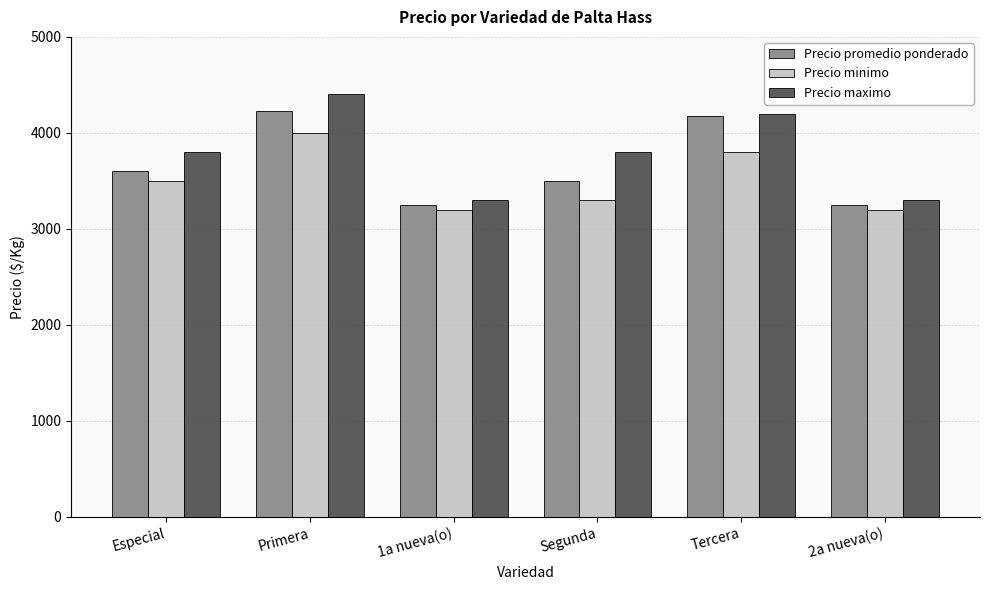

Which series has the largest total across all categories?

Precio maximo